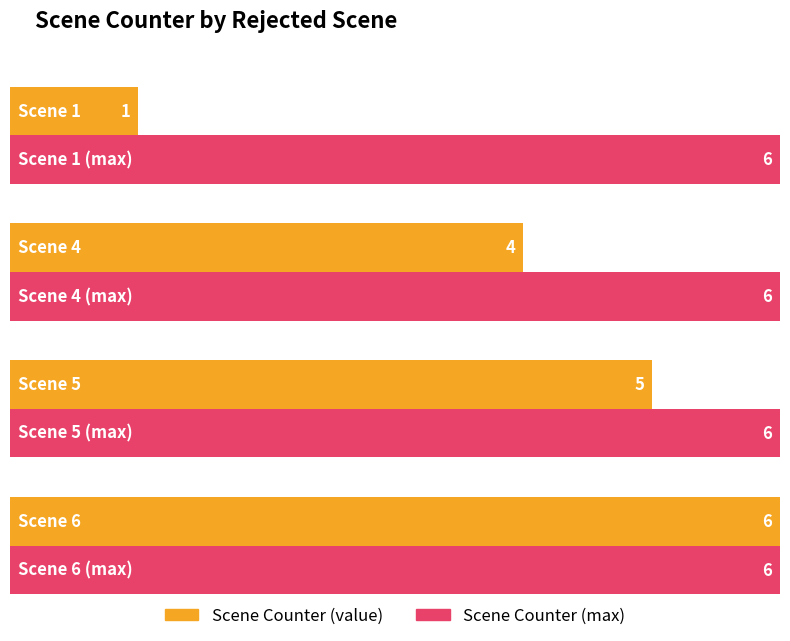

What is the change in value from Scene 1 to Scene 5?

+4